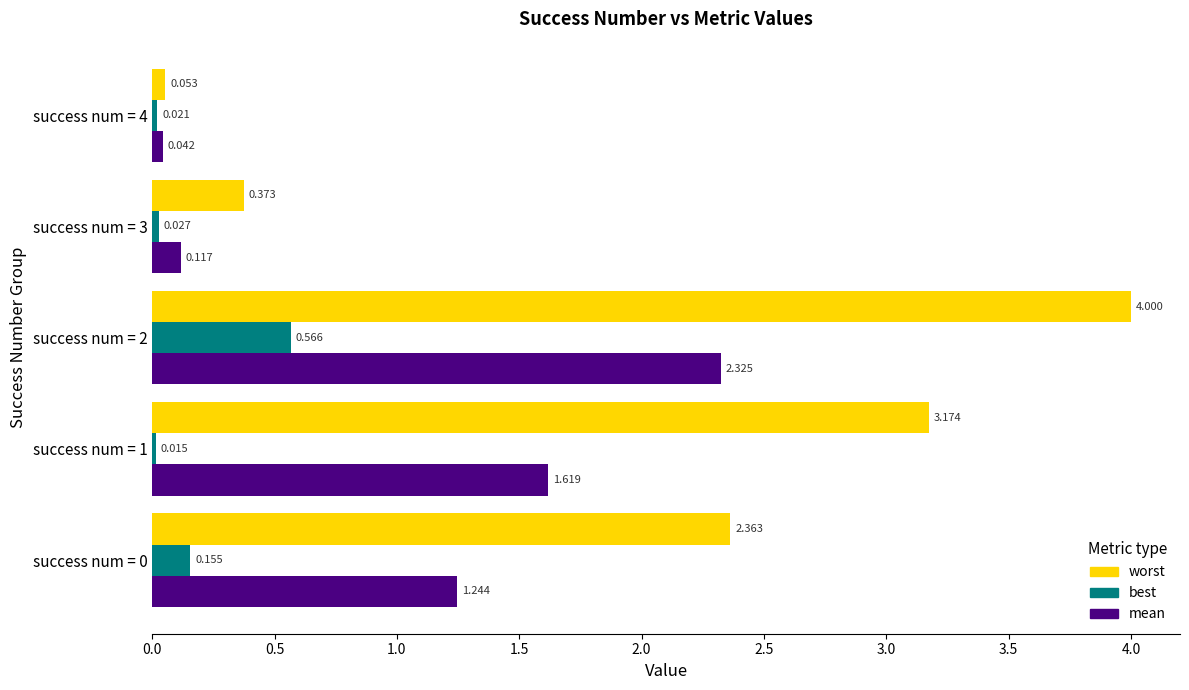

Which series has the widest spread of values?

worst